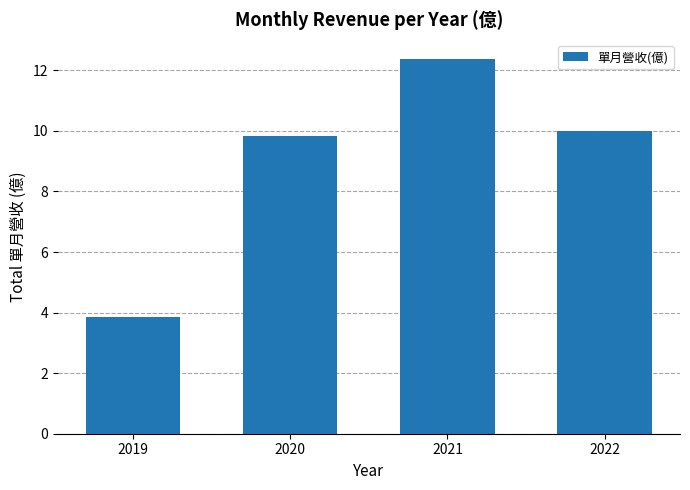

Rank the categories by value from lowest to highest.

2019, 2020, 2022, 2021